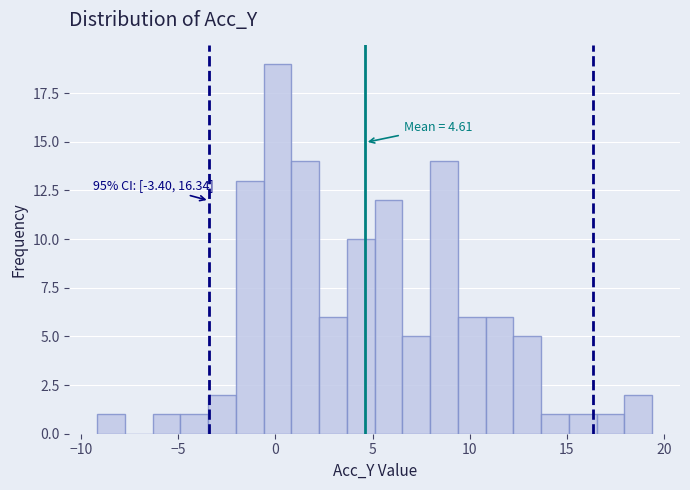

Around what value on the x-axis is the tallest bar? Give the approximate position of its centre, as read against the axis.

0.0